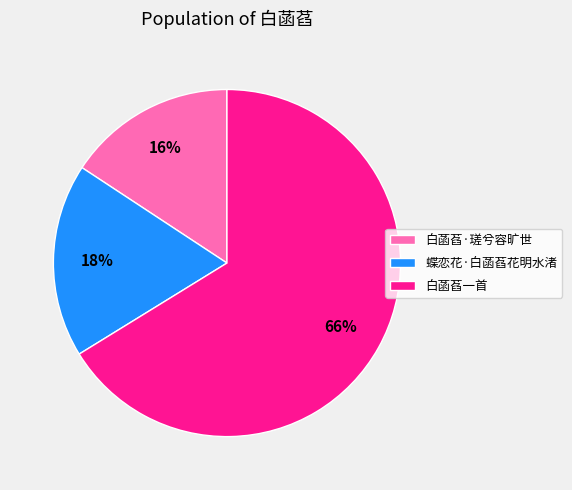

Combined, do 蝶恋花·白菡萏花明水渚 and 白菡萏·瑳兮容旷世 account for over 50%?

No